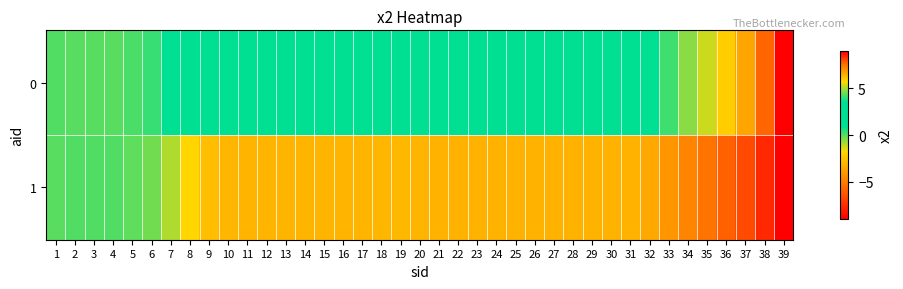

Rank the series by their maximum value, from highest to lowest.

0, 1